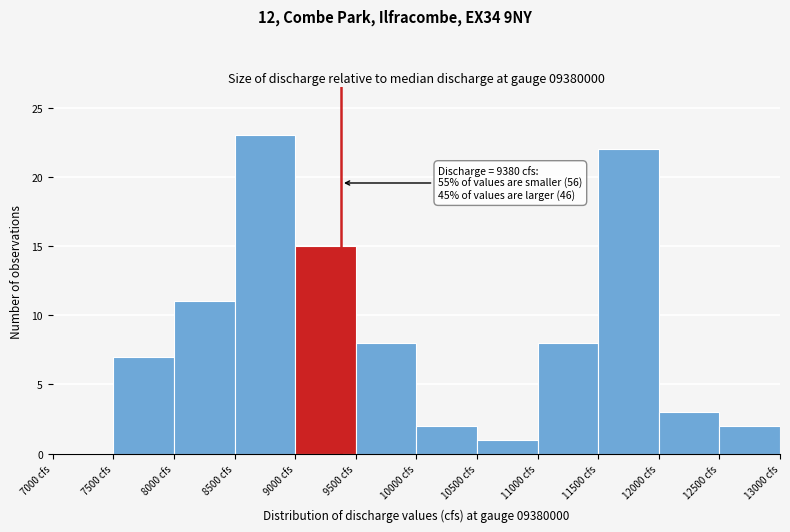

Which range on the x-axis has the tallest bar?

8500 to 9000